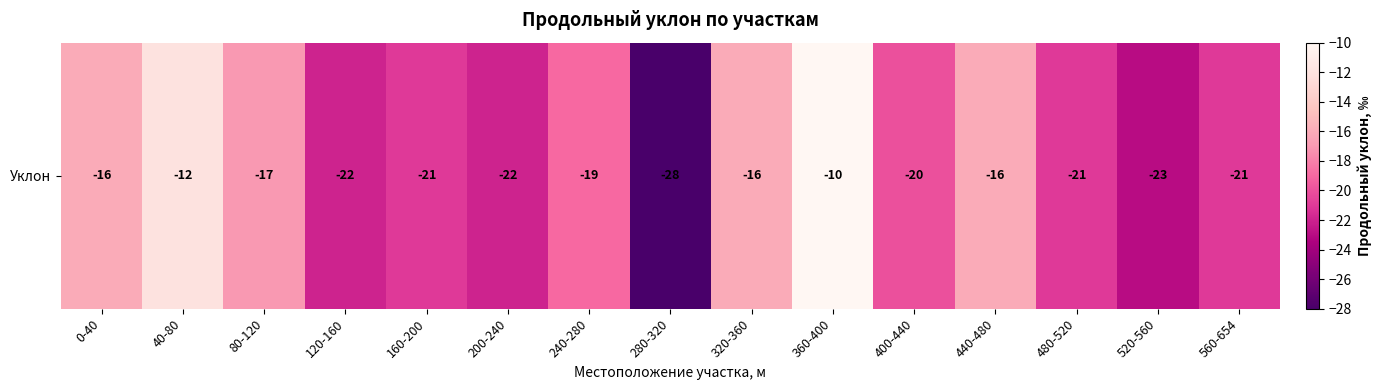

Which label corresponds to the largest value in the chart?

360-400